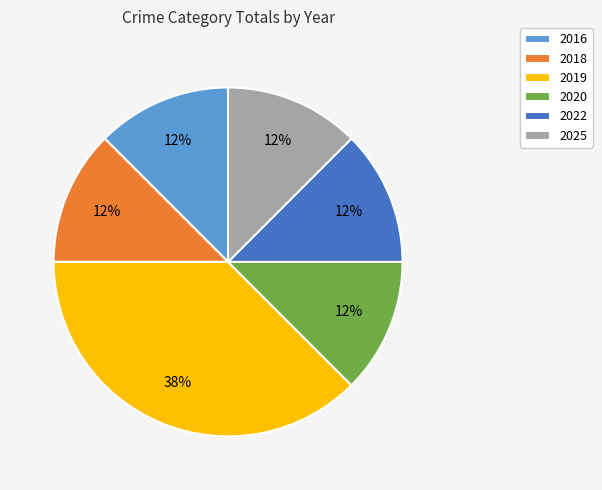

Does any single category account for the majority?

No